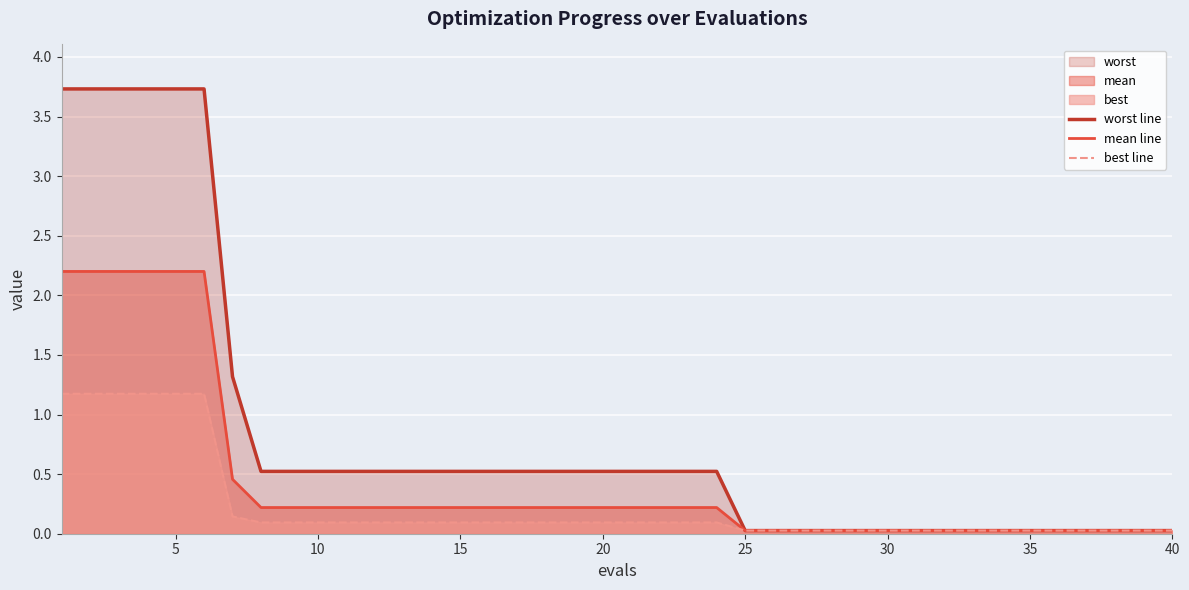

What is the maximum value shown in the chart?

3.7